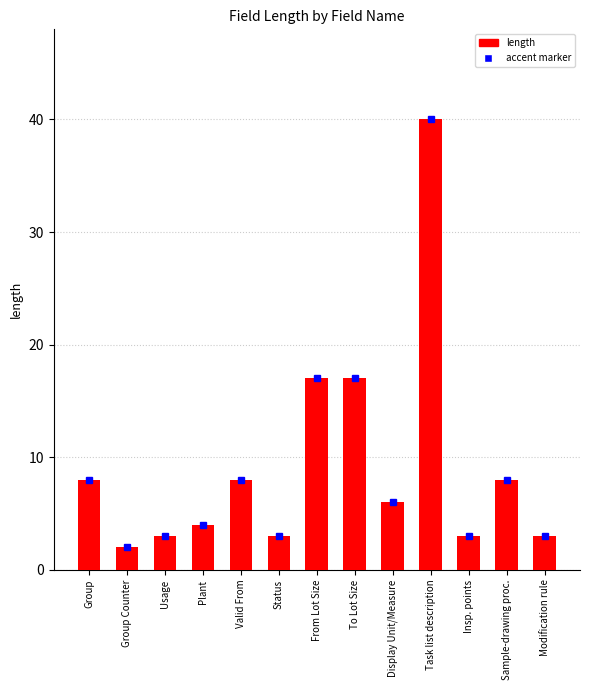

What is the label of the 10th bar from the left?

Task list description